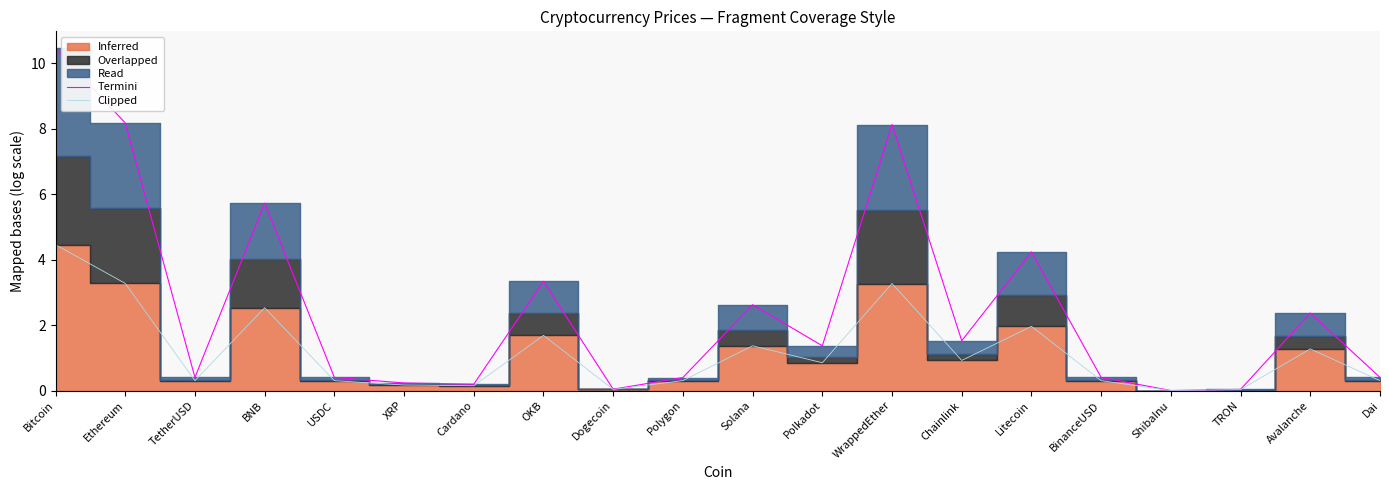

What is the difference between the maximum and minimum values in the Clipped series?

4.5